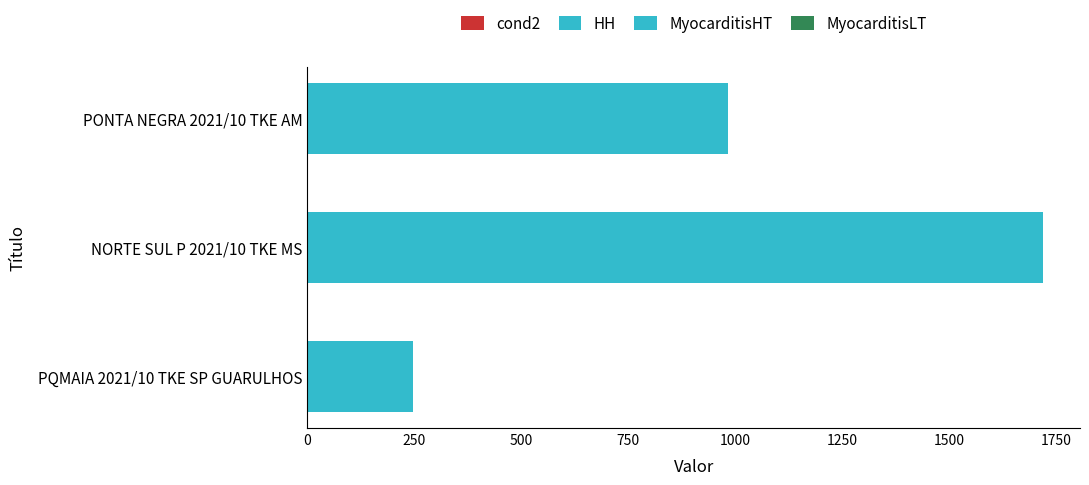

What is the average value?

982.7